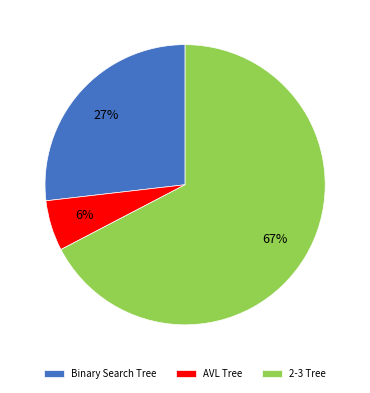

Which category has the smallest portion of the pie?

AVL Tree